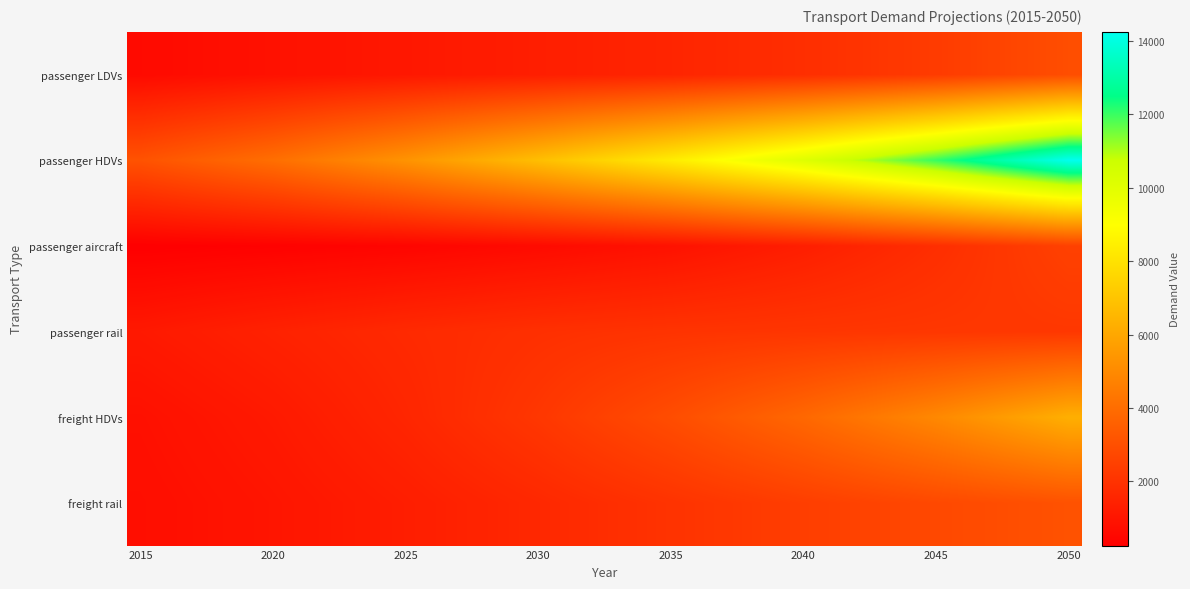

Count the number of categories in the chart.

36